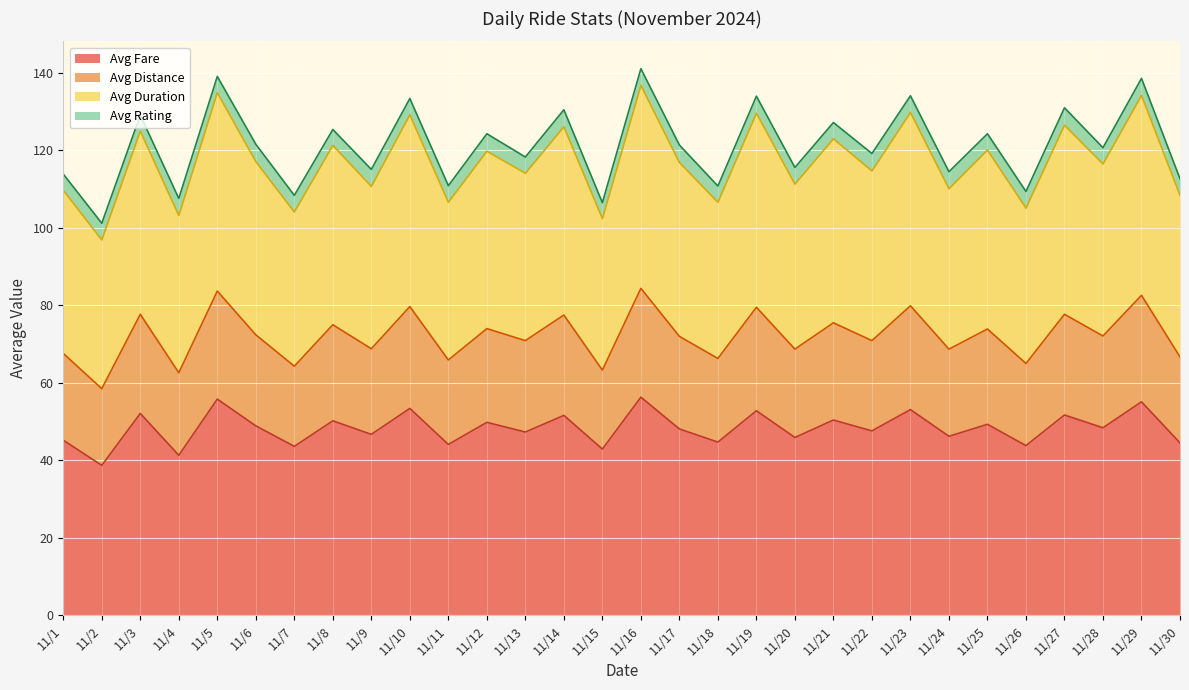

True or false: Avg Fare and Avg Duration cross at least once.

False